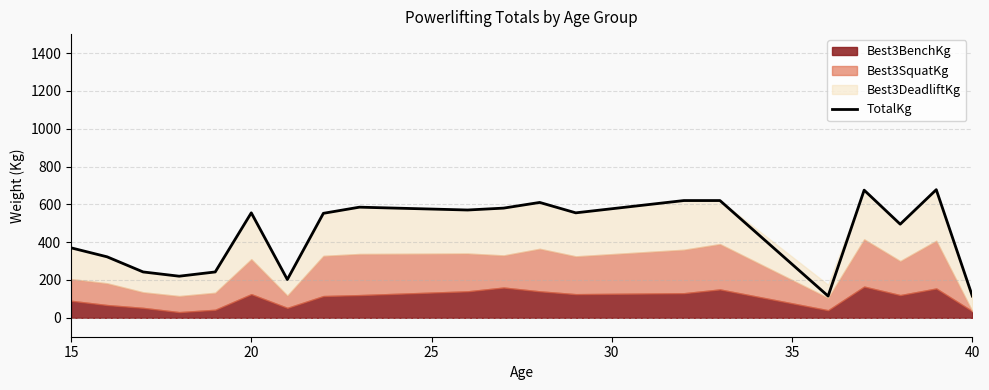

What is the difference between the second highest and second lowest values?

560.0